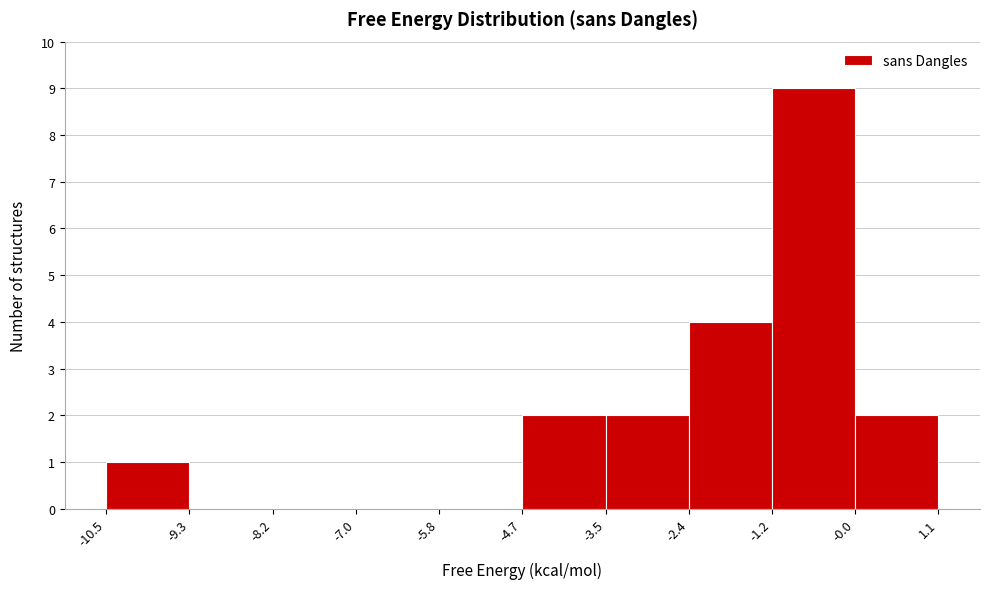

Over which range of the x-axis is the bar tallest?

-1.2 to -0.0